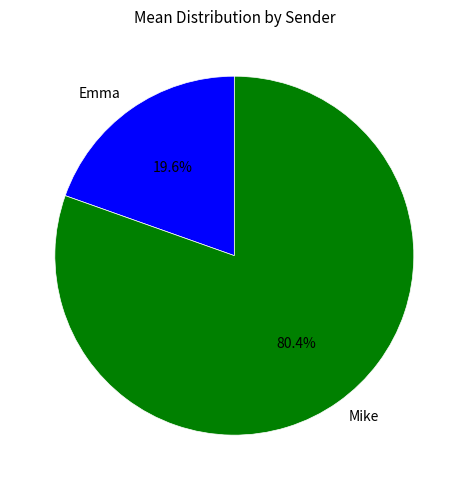

True or false: Mike accounts for 80% of the total.

True